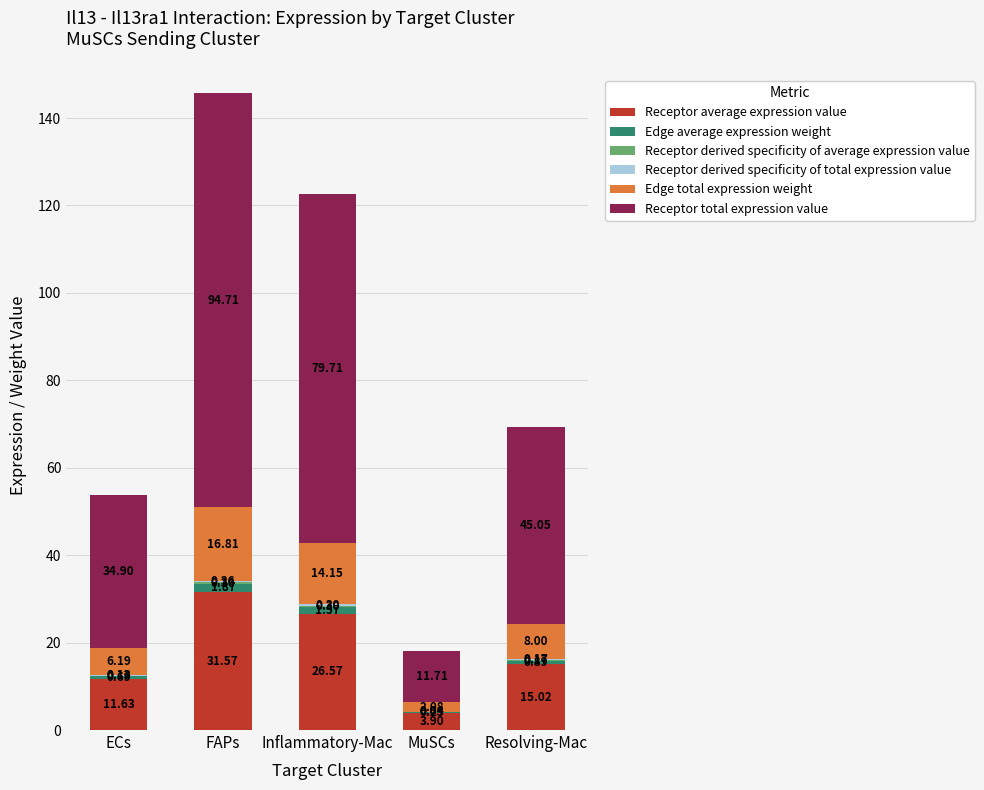

At which label is Receptor average expression value closest to 17?

Resolving-Mac